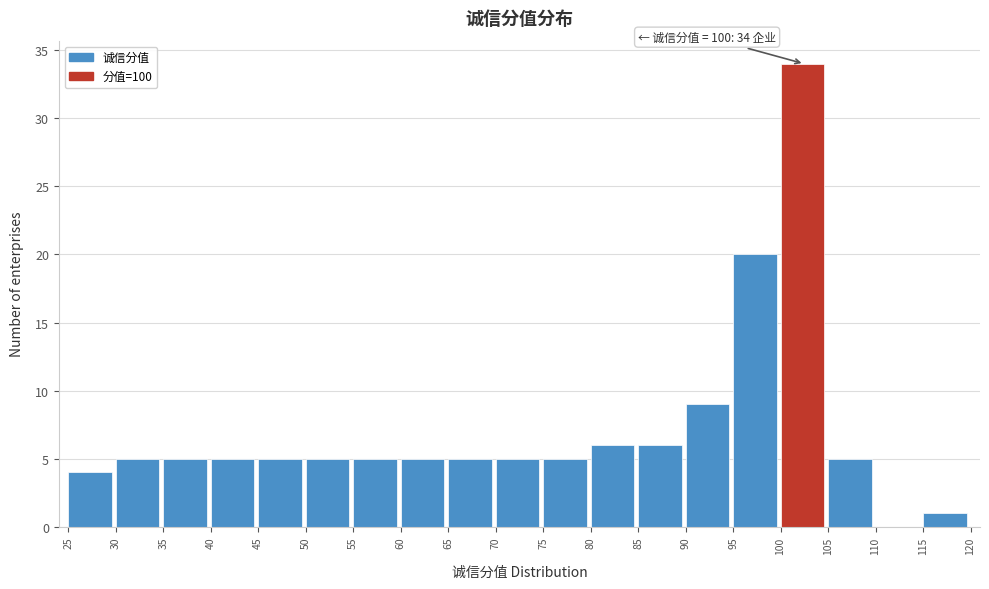

Over which range of the x-axis is the bar tallest?

100 to 105